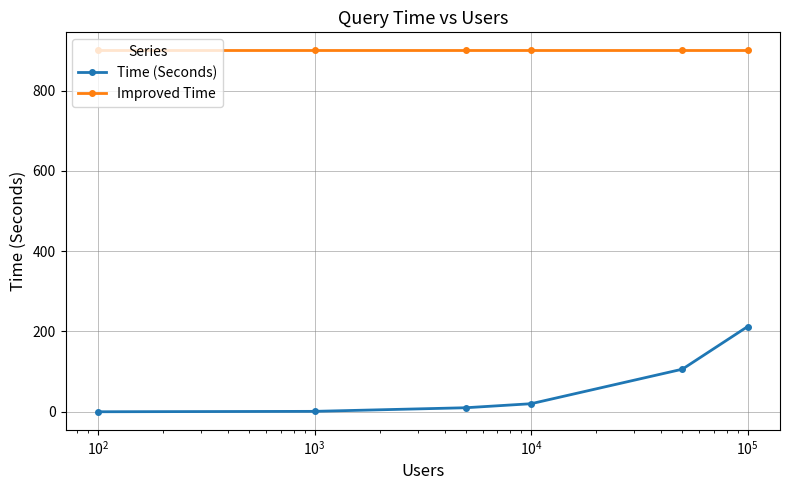

At how many categories does at least one series exceed 882?

6